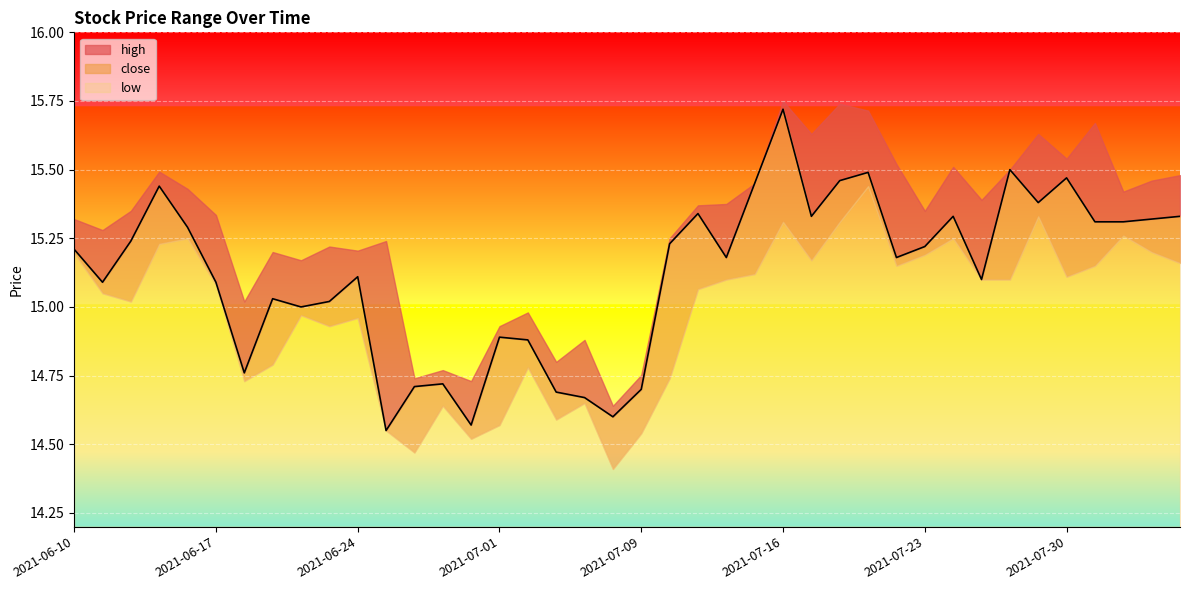

What position from the right is 2021-07-27?

8